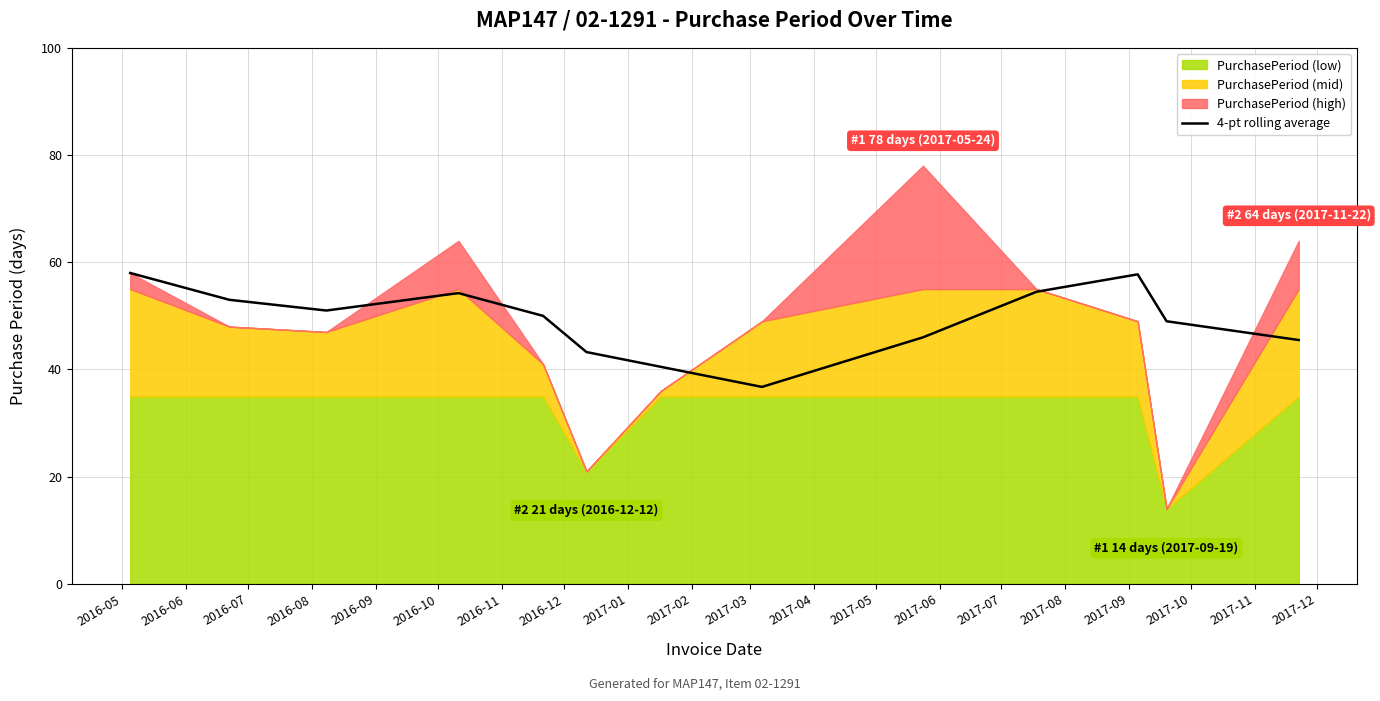

What is the minimum value for 4-pt rolling average?

36.8